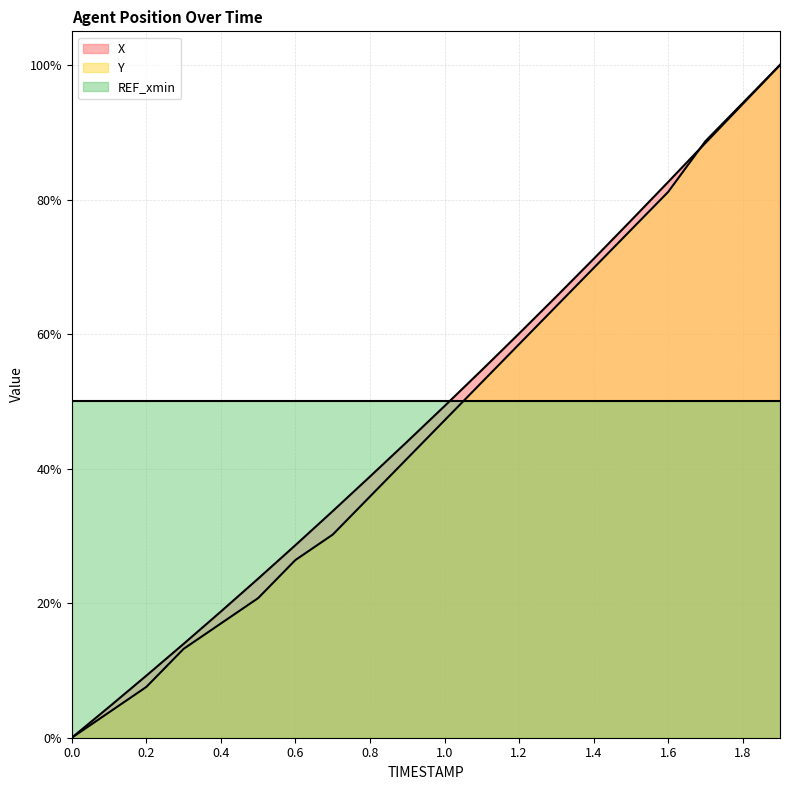

The value of Y at 0.4 is 17.0. True or false?

True